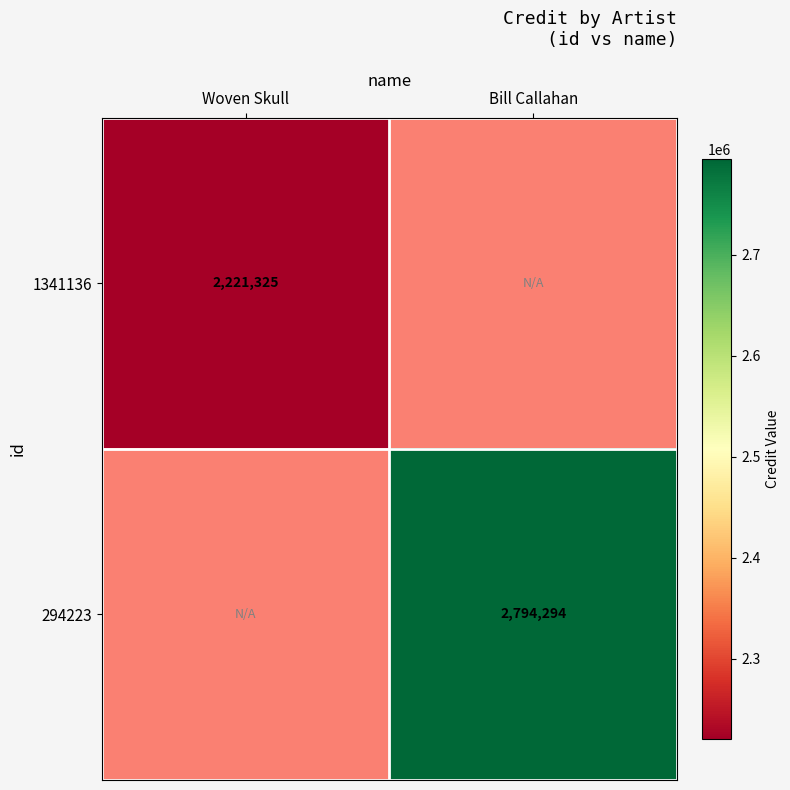

Is the value of 1341136 at Woven Skull greater than the value of 294223 at Bill Callahan?

No